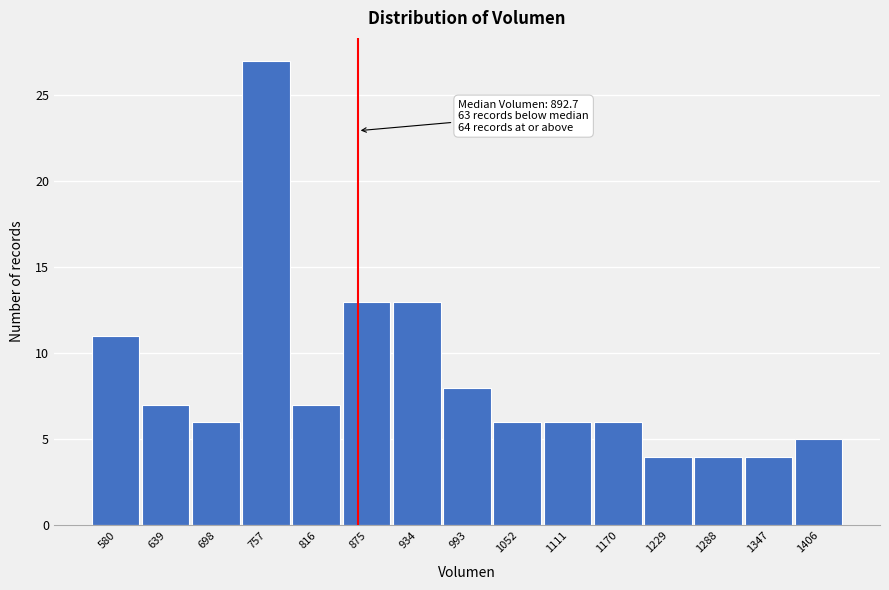

Reading left to right, transcribe all the data shown in this chart.

580=11	639=7	698=6	757=27	816=7	875=13	934=13	993=8	1052=6	1111=6	1170=6	1229=4	1288=4	1347=4	1406=5